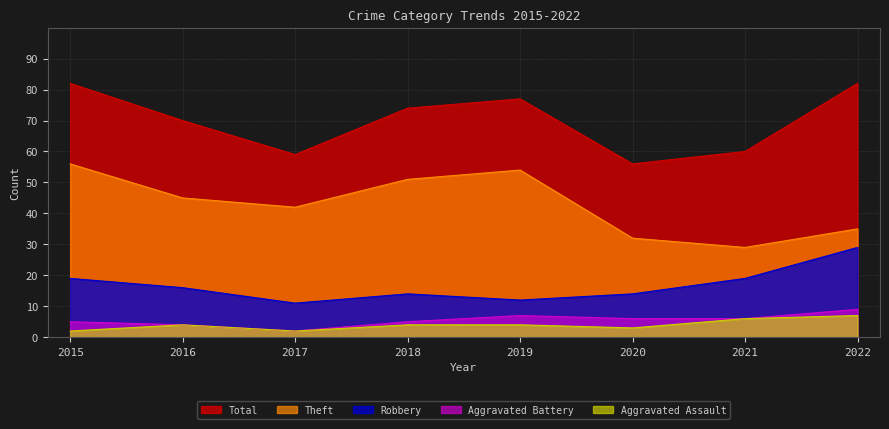

At which category does the chart reach its peak across all series?

2015